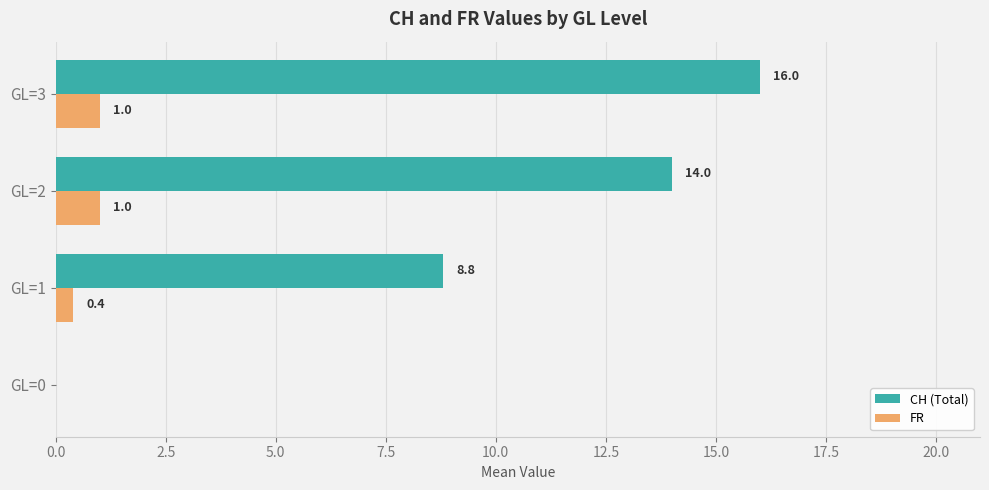

Read the CH (Total) value at GL=3.

16.0